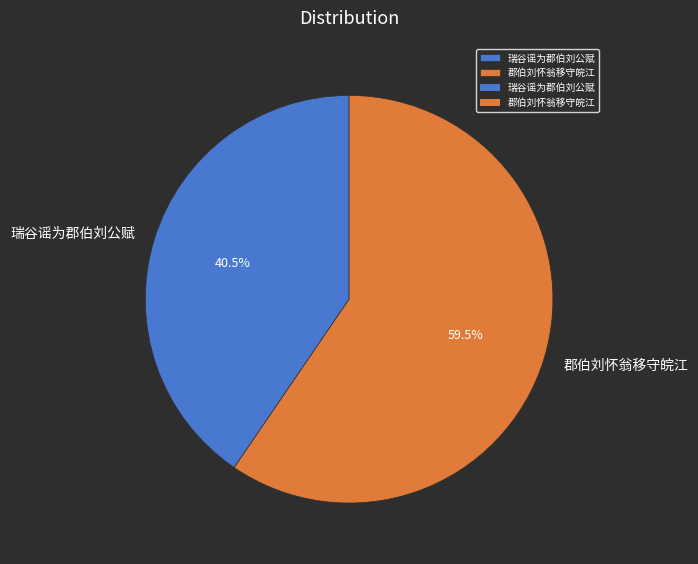

What is the ratio of the value at 瑞谷谣为郡伯刘公赋 to the value at 郡伯刘怀翁移守皖江?

0.7